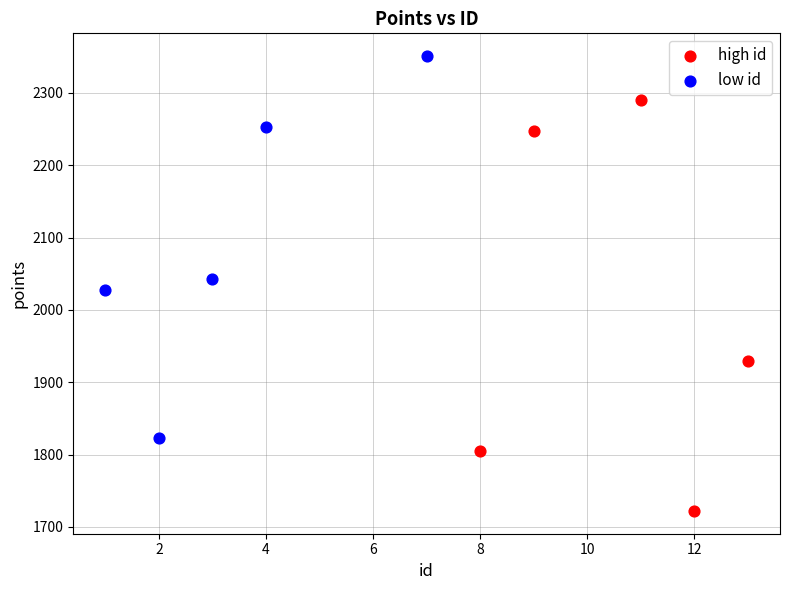

What are all the series names shown in the legend?

high id, low id